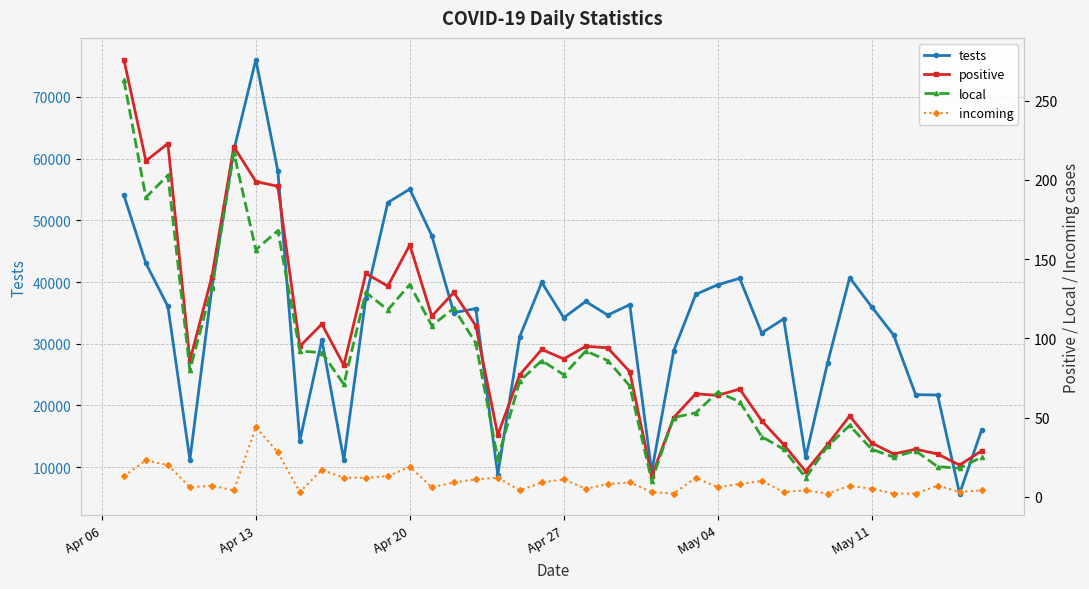

True or false: tests has more than 0 points higher than both neighbors.

True